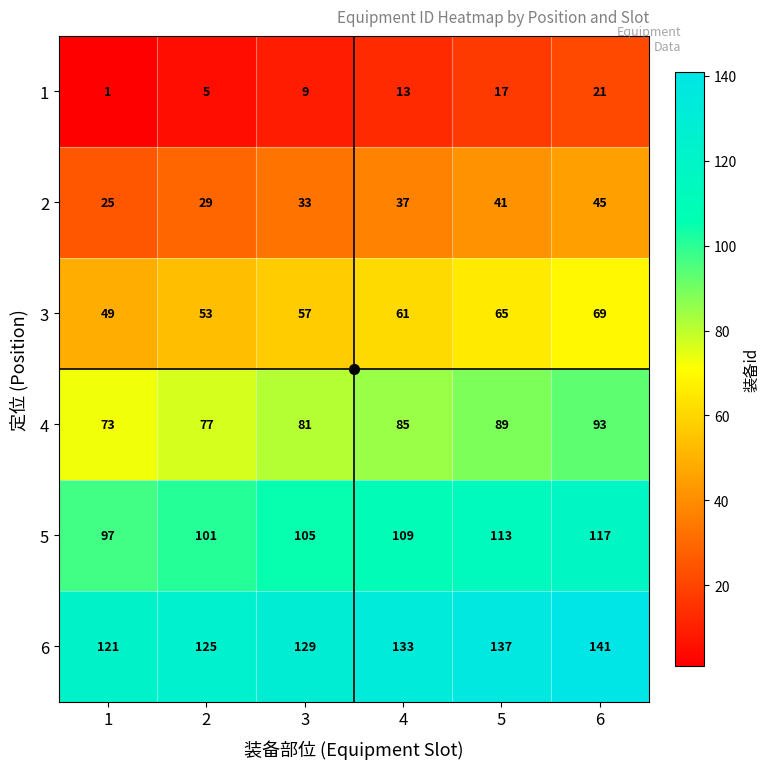

The value of 5 at 2 is 101. True or false?

True